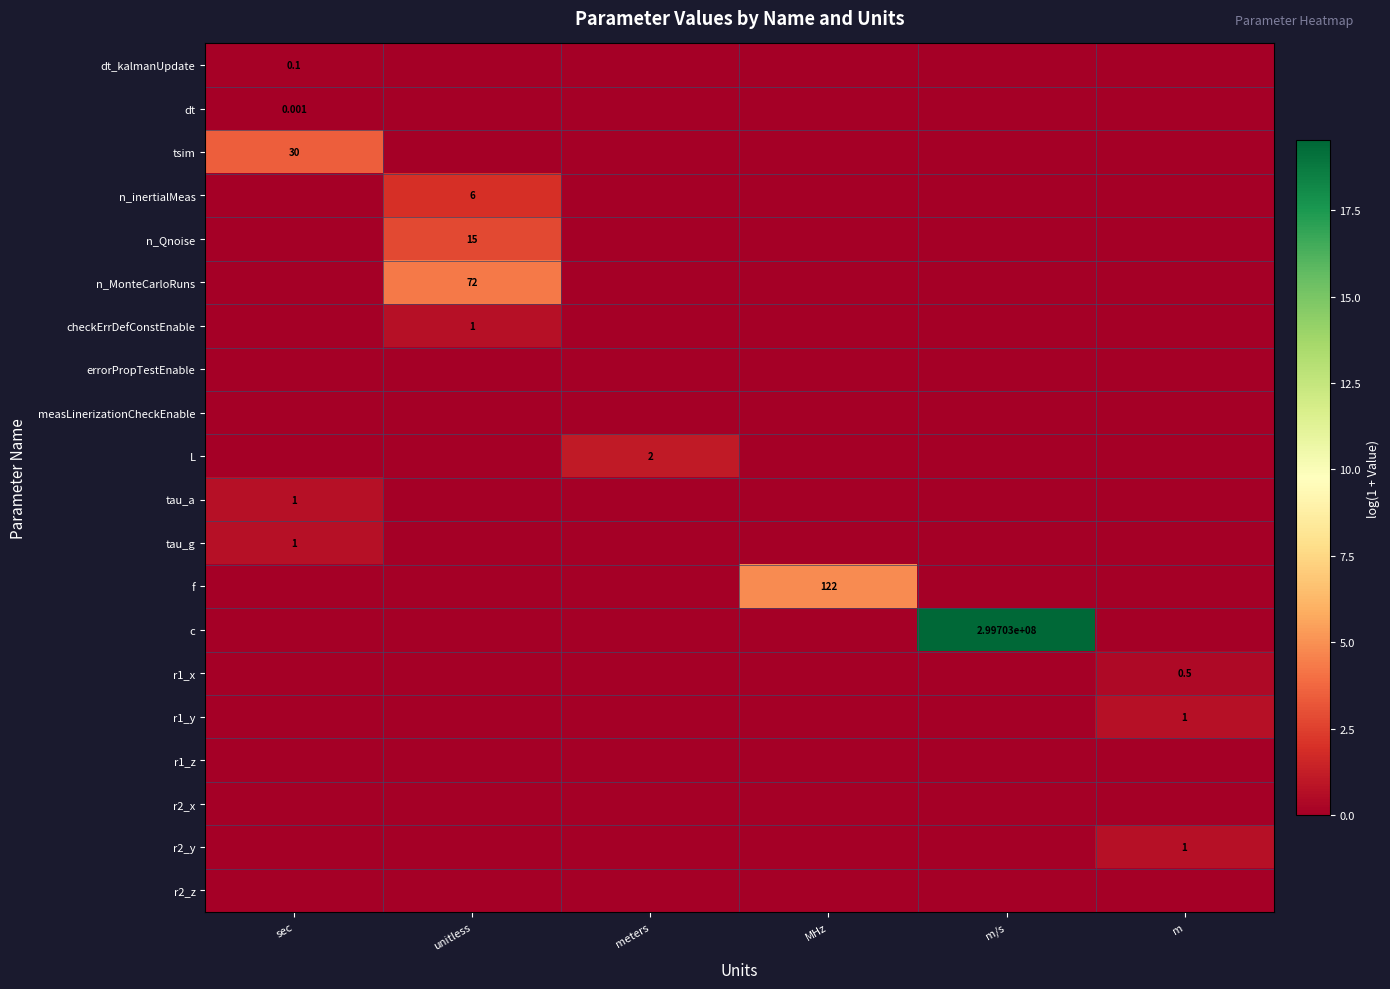

The value of dt_kalmanUpdate at meters is 0.0. True or false?

True